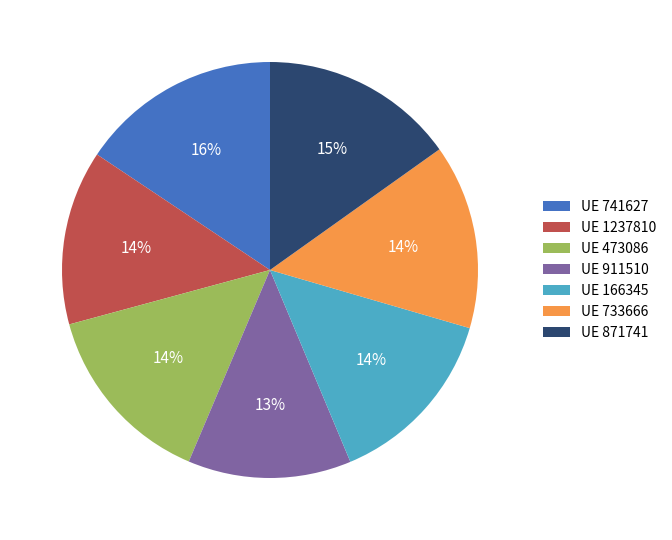

What is the smallest slice in the pie chart?

UE 911510